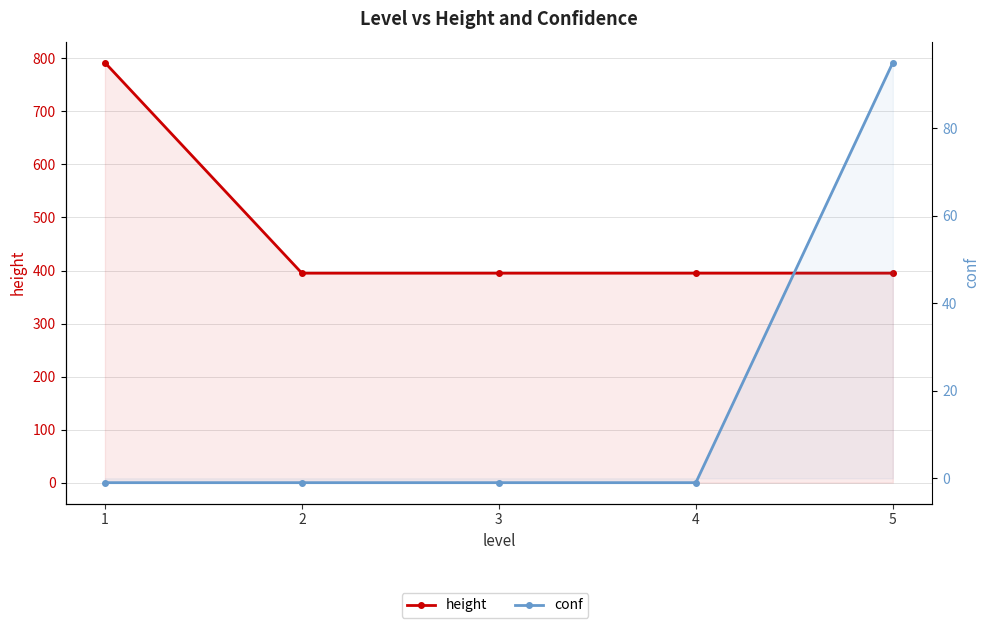

Which series changed the most between 2 and 5?

conf